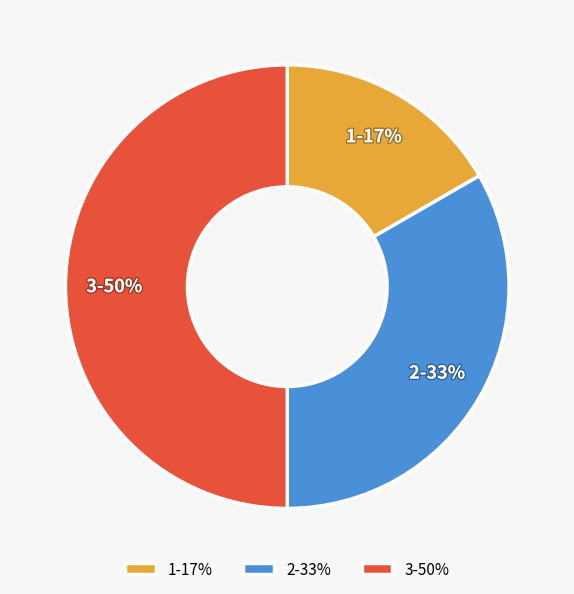

To the nearest percent, what percentage of the pie is 2?

33%